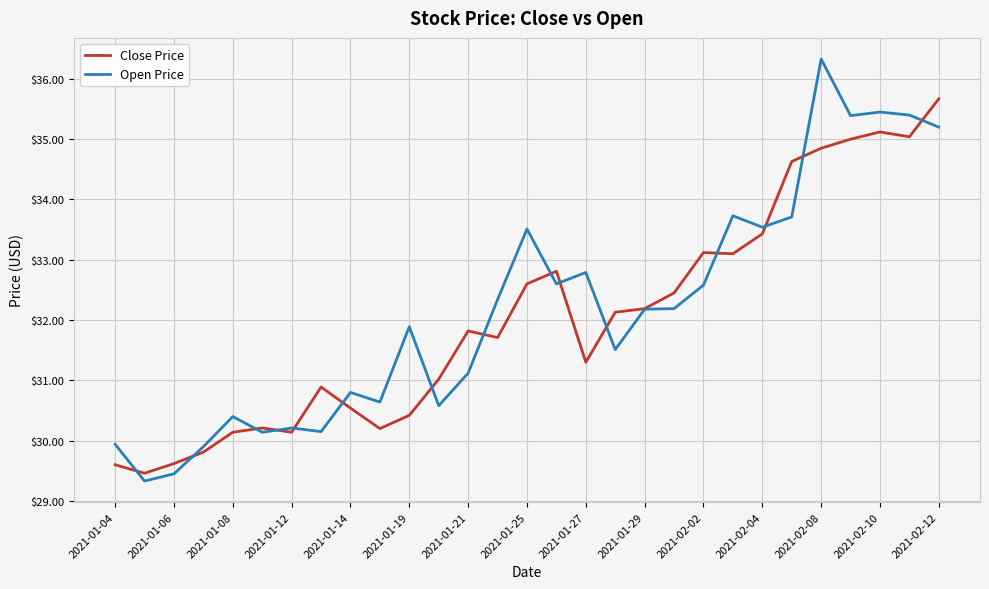

What is the minimum value for Close Price?

29.5